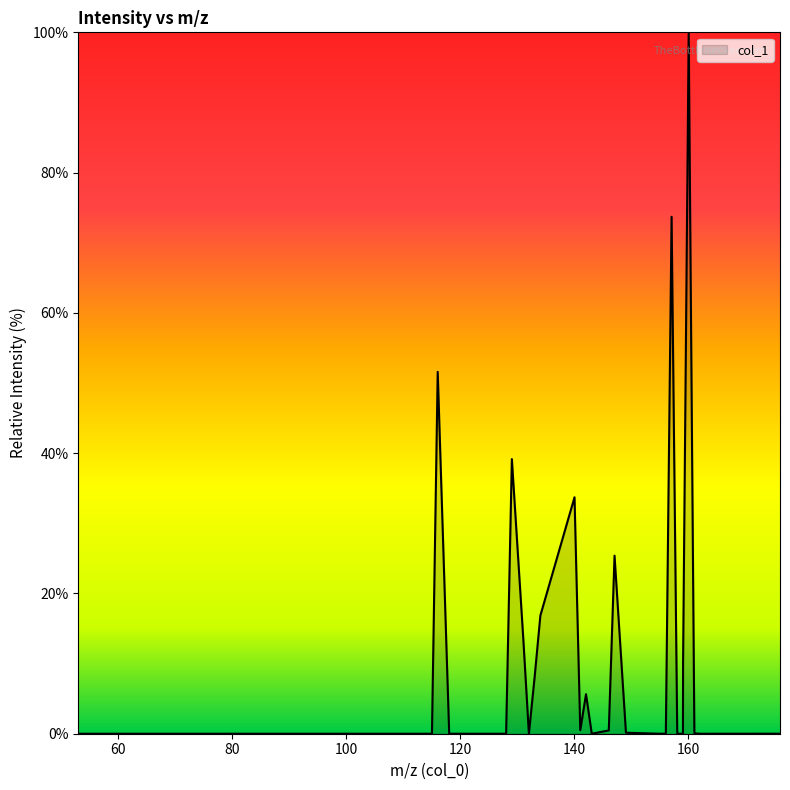

Does the chart have visible grid lines?

No